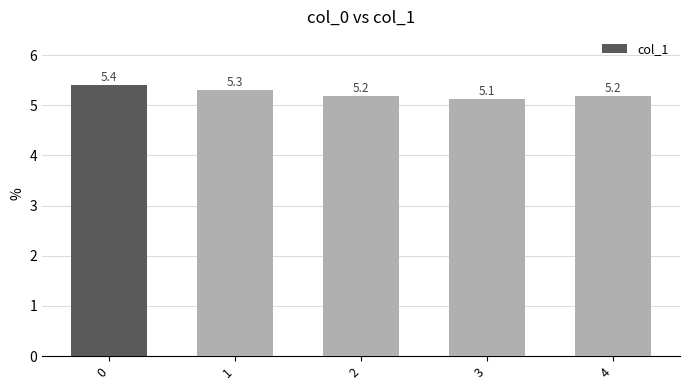

True or false: the data shows 9.0 at 2.

False